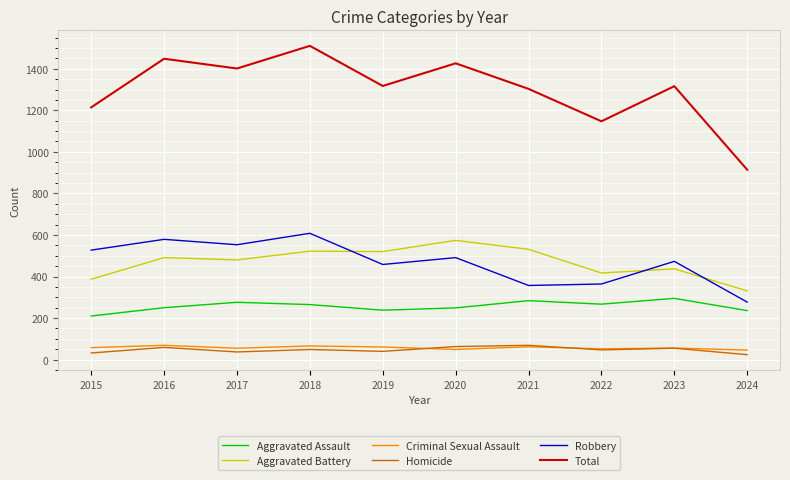

What is the maximum value for Robbery?

608